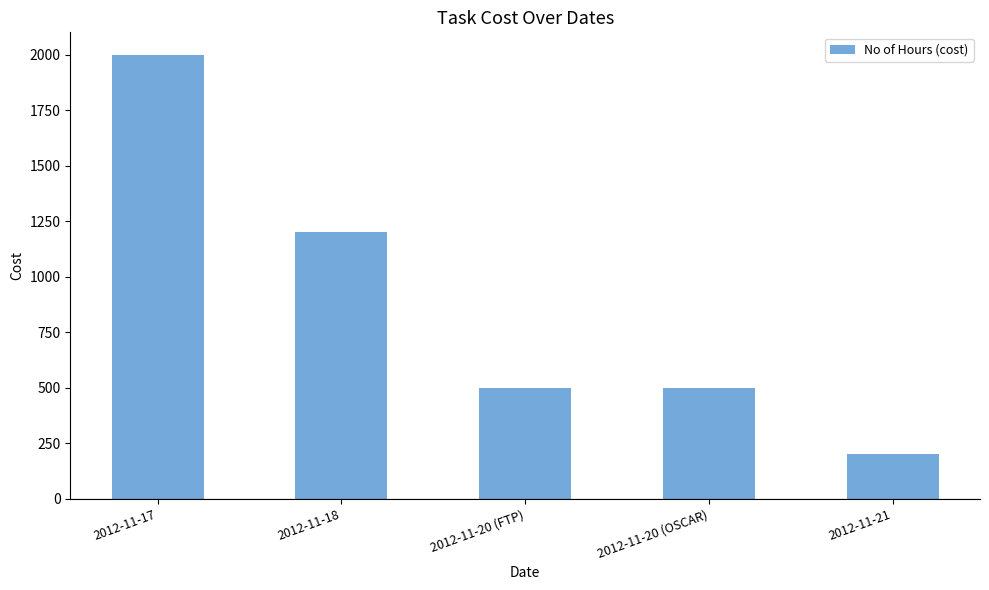

What is the change in value from 2012-11-17 to 2012-11-18?

-800